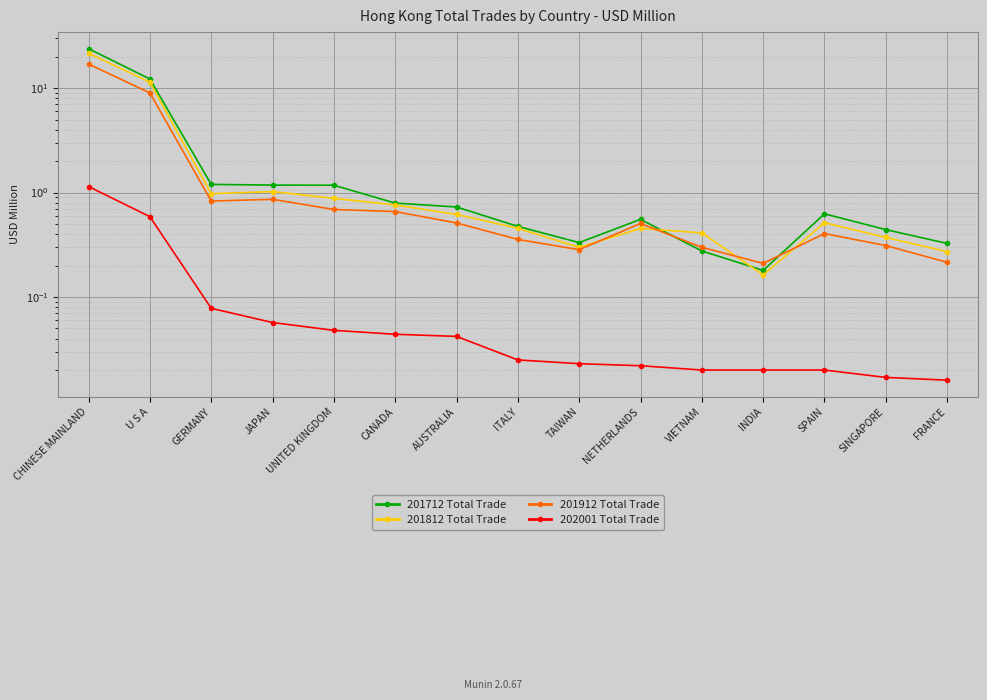

Which series has the widest spread of values?

201712 Total Trade